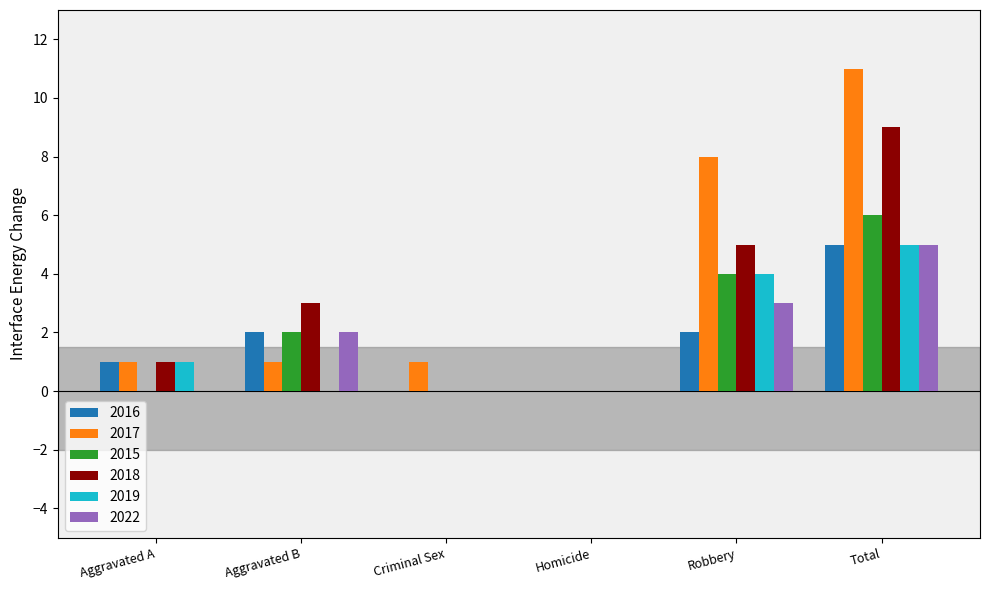

Read the 2015 value at Robbery.

4